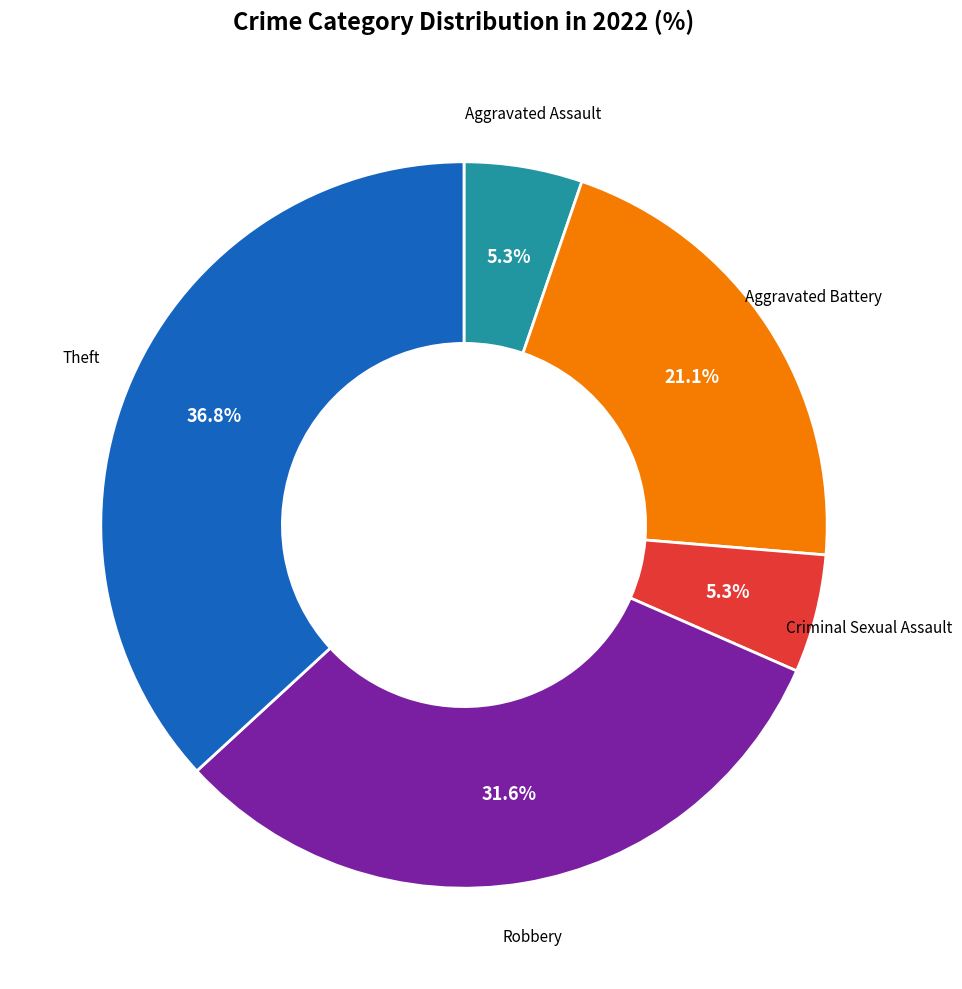

Is there any slice that represents more than half of the pie?

No